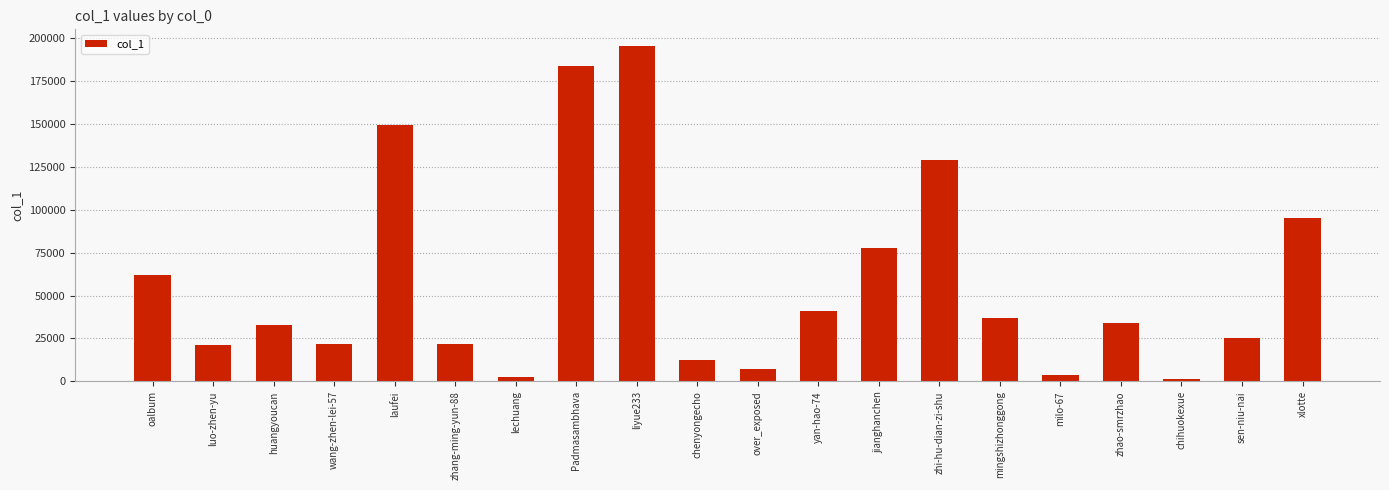

What value does the data have at oalbum?

61834